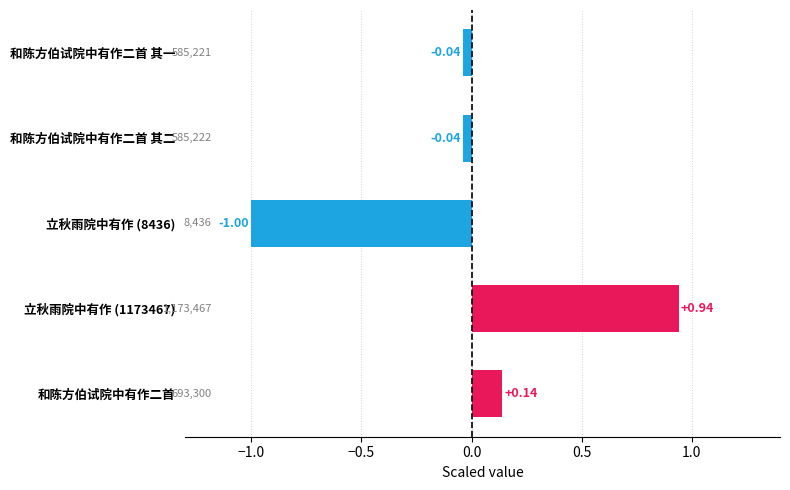

What is the label of the 4th bar from the bottom?

和陈方伯试院中有作二首 其二